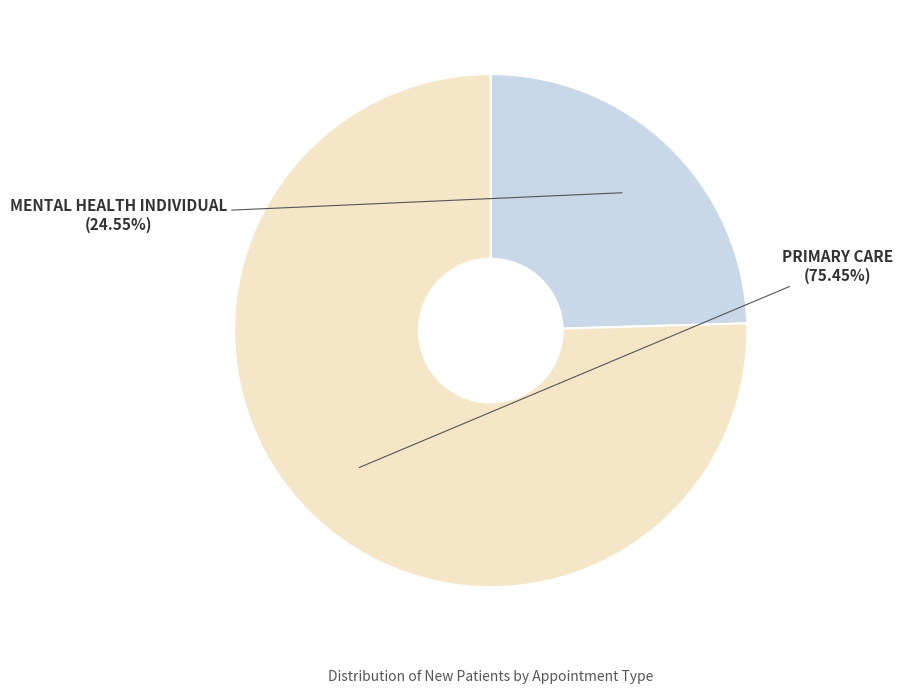

How many slices are in this pie chart?

2